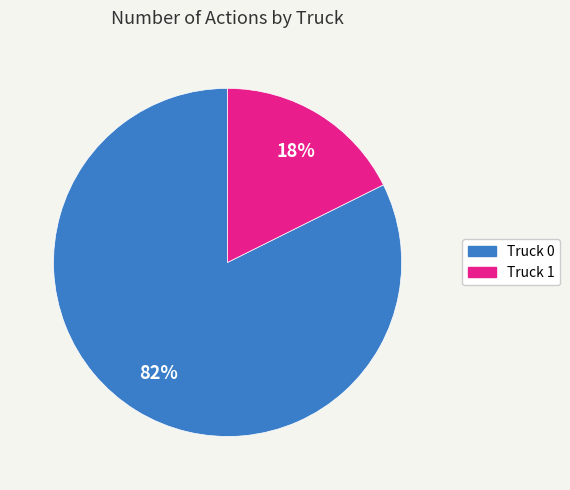

Which slice is the smallest?

Truck 1